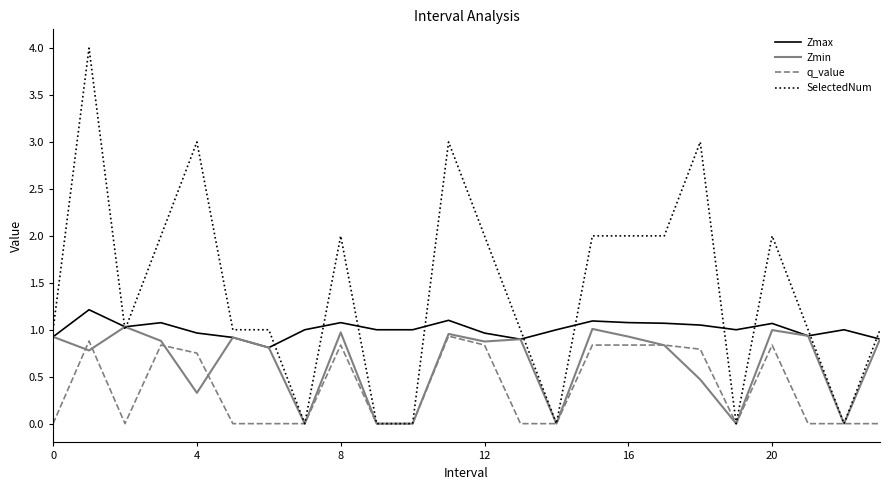

Rank the series by their average value, from lowest to highest.

q_value, Zmin, Zmax, SelectedNum